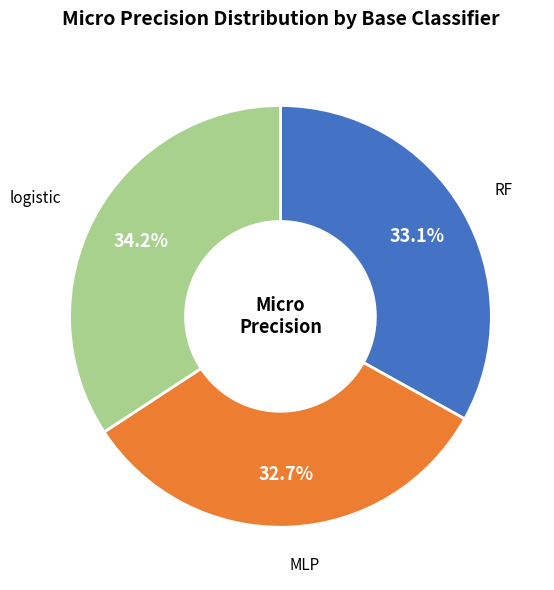

What is the largest slice in the pie chart?

logistic